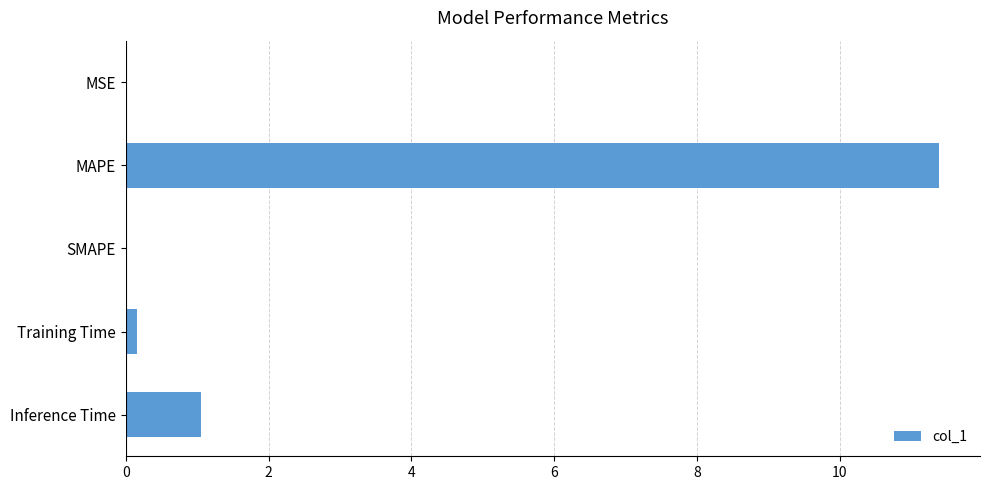

How many categories are shown in the chart?

5